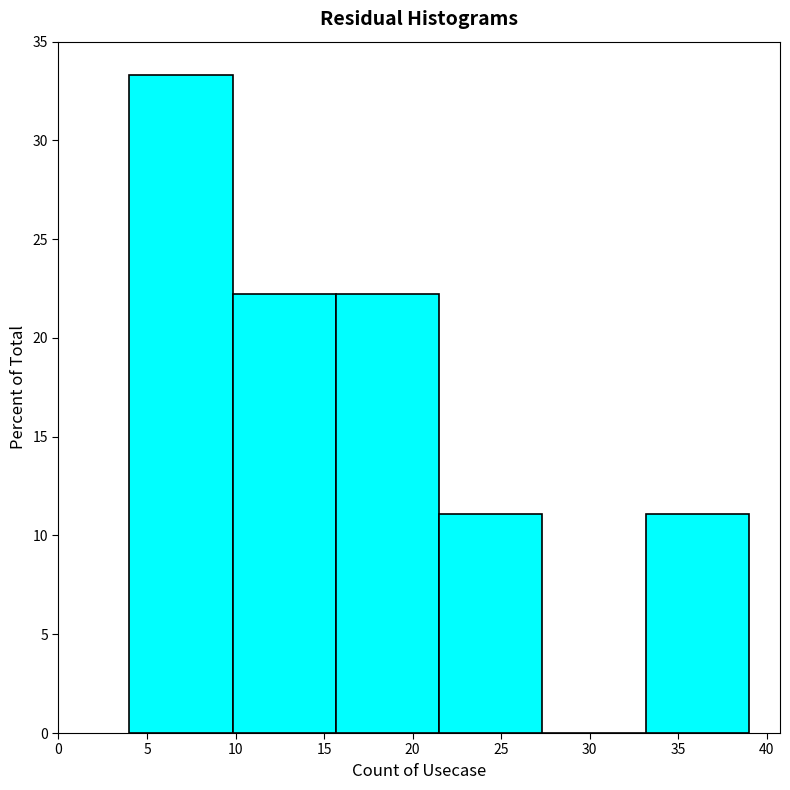

Reading left to right, transcribe this chart: for each bar, give the range it covers on the x-axis and its height. Neither the bar edges nor the heights are printed on the chart, so give them approximately, as read against the axes.

4.0 to 10.0: 33.5
10.0 to 15.5: 22.0
15.5 to 21.5: 22.0
21.5 to 27.5: 11.0
27.5 to 33.0: 0
33.0 to 39.0: 11.0